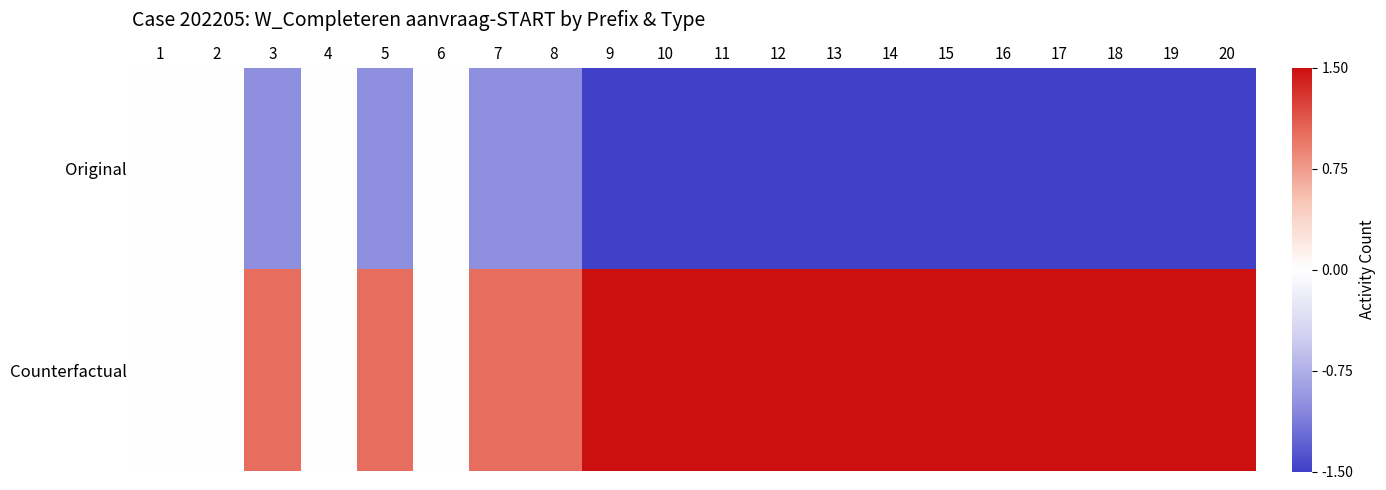

What is the difference between the highest and lowest values at 7?

2.0